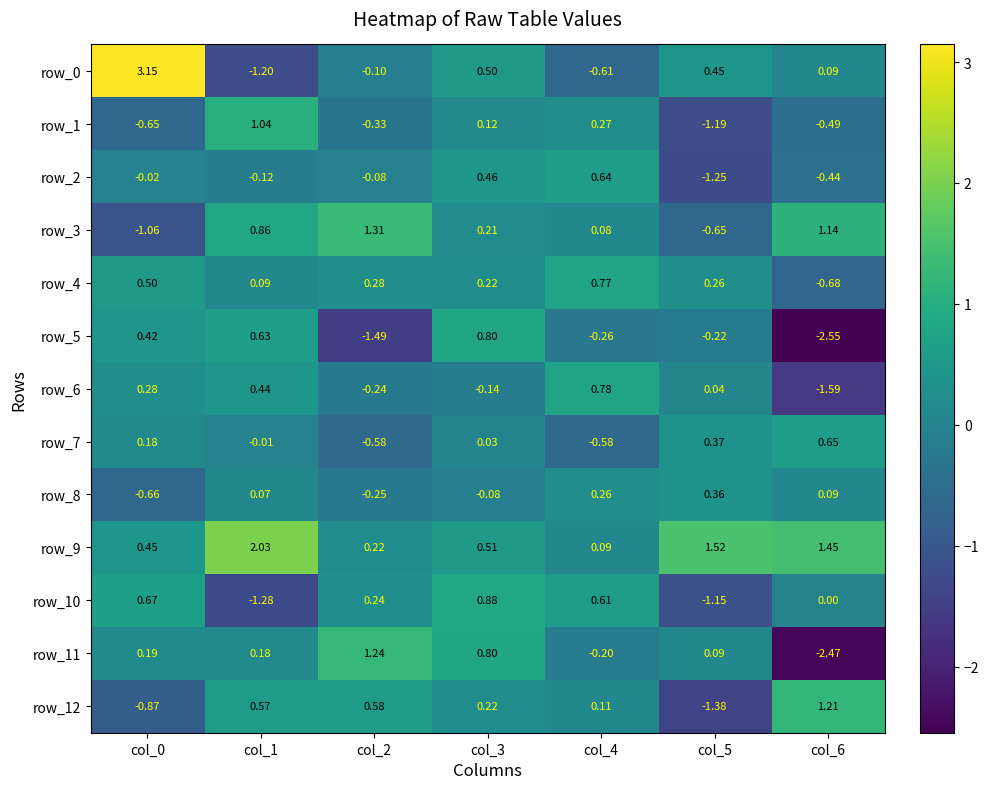

How many data points in row_3 are above 0?

5